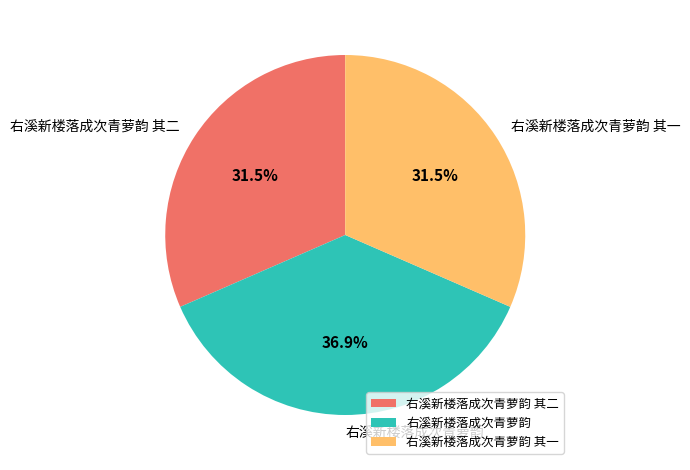

Count the number of slices in the pie.

3